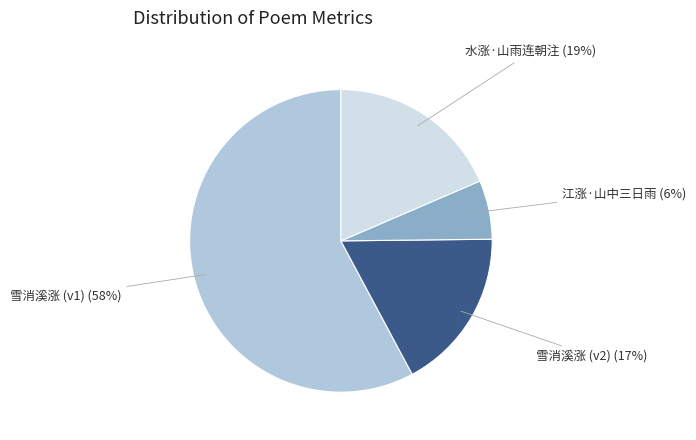

Which slice is the smallest?

江涨·山中三日雨